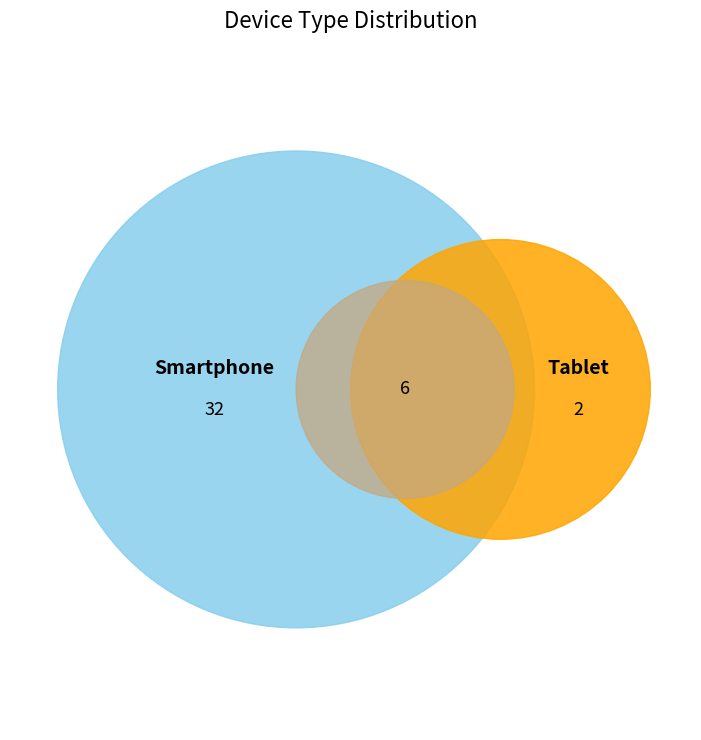

Rank the categories by value from highest to lowest.

Smartphone, Tablet